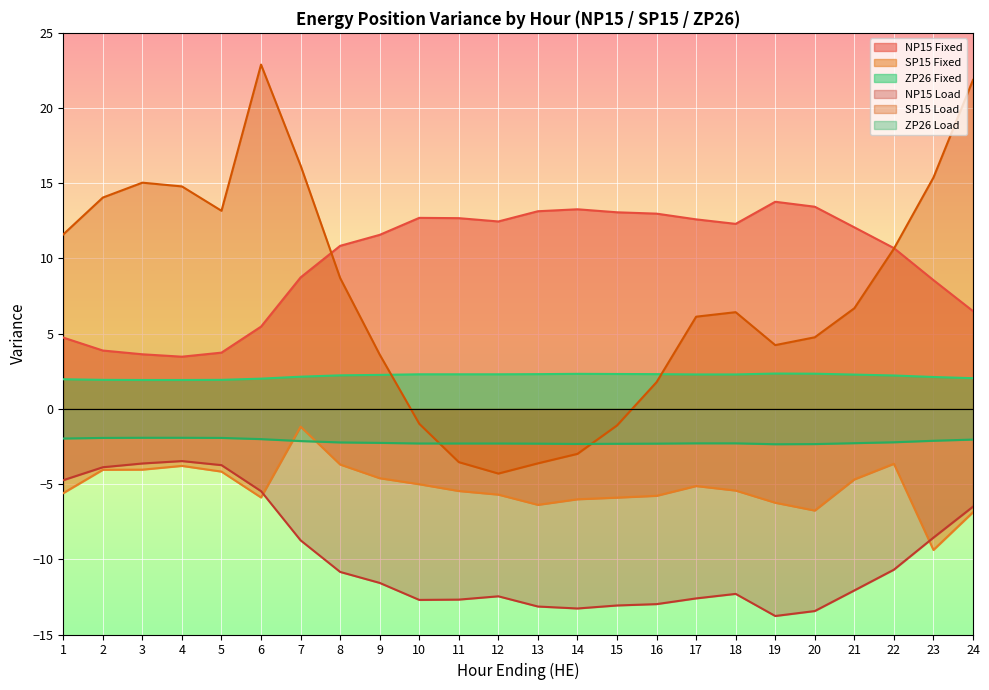

Which series has the widest spread of values?

SP15 Load